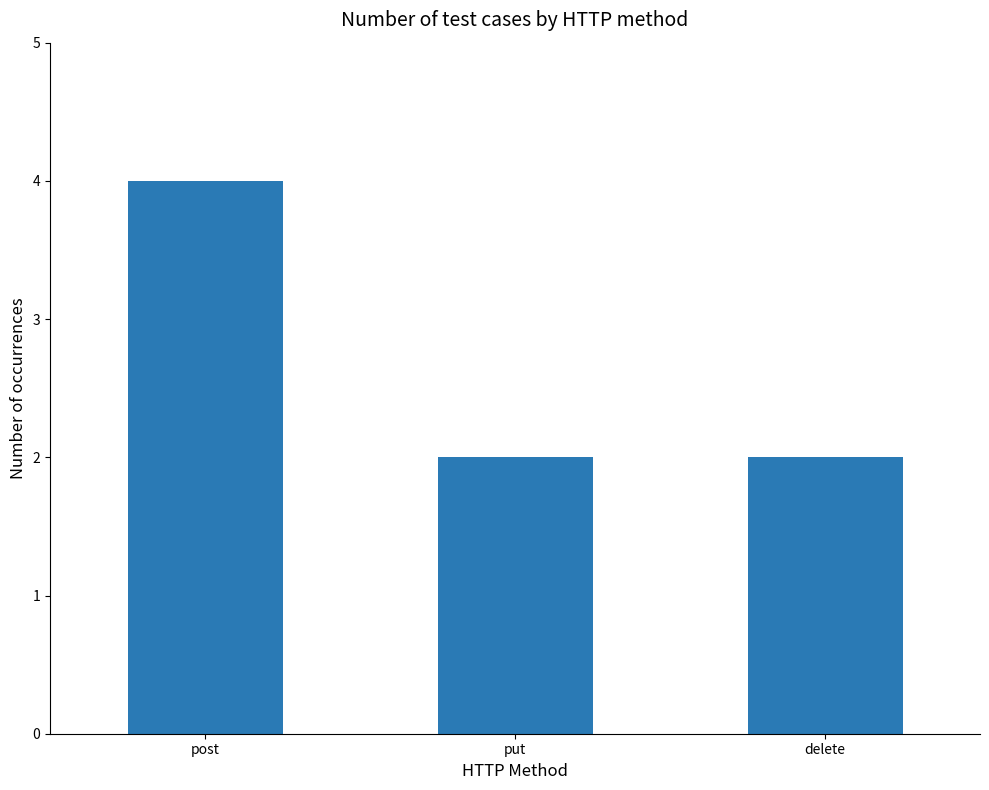

What is the difference between the values at post and delete?

2